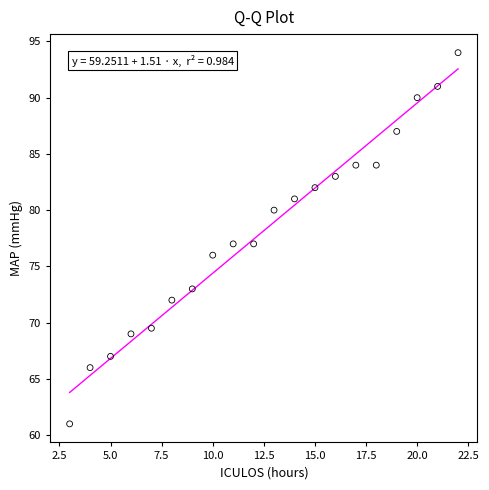

What is the range of Y values (max minus min)?

33.0